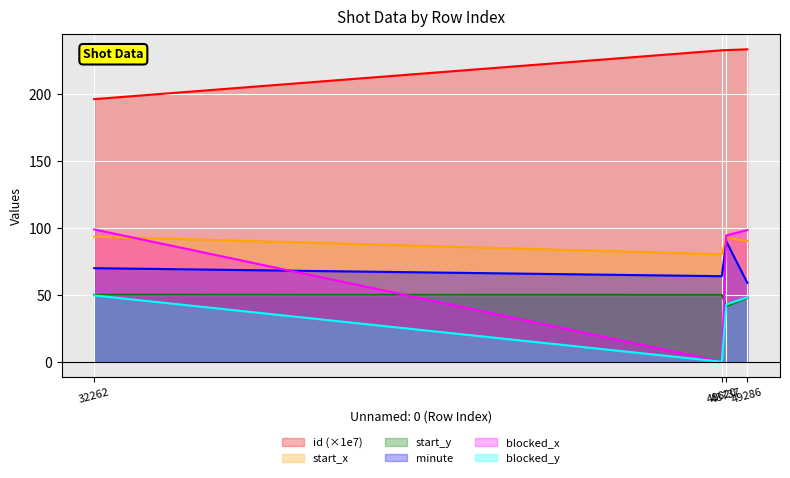

List the series in order of their peak value, lowest first.

blocked_y, start_y, minute, start_x, blocked_x, id